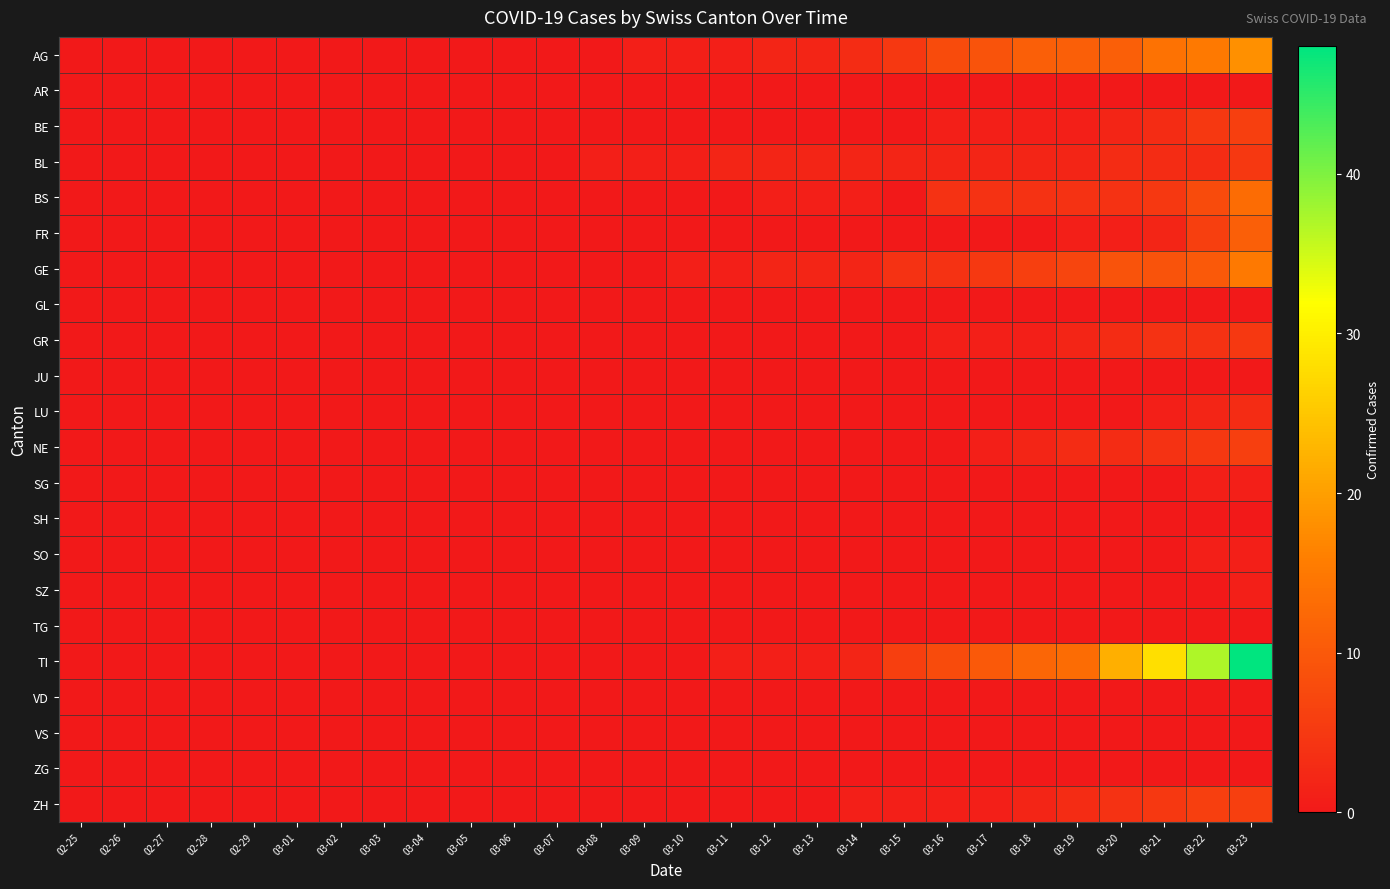

Reading right to left, list all the values displayed in this chart.

AG: 03-23=18	03-22=15	03-21=14	03-20=11	03-19=11	03-18=11	03-17=9	03-16=8	03-15=5	03-14=3	03-13=2	03-12=2	03-11=1	03-10=1	03-09=1	03-08=0	03-07=0	03-06=0	03-05=0	03-04=0	03-03=0	03-02=0	03-01=0	02-29=0	02-28=0	02-27=0	02-26=0	02-25=0
AR: 03-23=0	03-22=0	03-21=0	03-20=0	03-19=0	03-18=0	03-17=0	03-16=0	03-15=0	03-14=0	03-13=0	03-12=0	03-11=0	03-10=0	03-09=0	03-08=0	03-07=0	03-06=0	03-05=0	03-04=0	03-03=0	03-02=0	03-01=0	02-29=0	02-28=0	02-27=0	02-26=0	02-25=0
BE: 03-23=6	03-22=5	03-21=3	03-20=2	03-19=1	03-18=1	03-17=1	03-16=1	03-15=0	03-14=0	03-13=0	03-12=0	03-11=0	03-10=0	03-09=0	03-08=0	03-07=0	03-06=0	03-05=0	03-04=0	03-03=0	03-02=0	03-01=0	02-29=0	02-28=0	02-27=0	02-26=0	02-25=0
BL: 03-23=5	03-22=3	03-21=3	03-20=3	03-19=2	03-18=2	03-17=2	03-16=2	03-15=2	03-14=2	03-13=2	03-12=2	03-11=2	03-10=1	03-09=1	03-08=1	03-07=0	03-06=0	03-05=0	03-04=0	03-03=0	03-02=0	03-01=0	02-29=0	02-28=0	02-27=0	02-26=0	02-25=0
BS: 03-23=13	03-22=8	03-21=5	03-20=4	03-19=4	03-18=4	03-17=4	03-16=4	03-15=0	03-14=1	03-13=1	03-12=1	03-11=0	03-10=0	03-09=0	03-08=0	03-07=0	03-06=0	03-05=0	03-04=0	03-03=0	03-02=0	03-01=0	02-29=0	02-28=0	02-27=0	02-26=0	02-25=0
FR: 03-23=11	03-22=6	03-21=2	03-20=1	03-19=1	03-18=0	03-17=0	03-16=0	03-15=0	03-14=0	03-13=0	03-12=0	03-11=0	03-10=0	03-09=0	03-08=0	03-07=0	03-06=0	03-05=0	03-04=0	03-03=0	03-02=0	03-01=0	02-29=0	02-28=0	02-27=0	02-26=0	02-25=0
GE: 03-23=15	03-22=10	03-21=9	03-20=9	03-19=7	03-18=6	03-17=5	03-16=4	03-15=4	03-14=2	03-13=2	03-12=2	03-11=1	03-10=1	03-09=0	03-08=0	03-07=0	03-06=0	03-05=0	03-04=0	03-03=0	03-02=0	03-01=0	02-29=0	02-28=0	02-27=0	02-26=0	02-25=0
GL: 03-23=0	03-22=0	03-21=0	03-20=0	03-19=0	03-18=0	03-17=0	03-16=0	03-15=0	03-14=0	03-13=0	03-12=0	03-11=0	03-10=0	03-09=0	03-08=0	03-07=0	03-06=0	03-05=0	03-04=0	03-03=0	03-02=0	03-01=0	02-29=0	02-28=0	02-27=0	02-26=0	02-25=0
GR: 03-23=5	03-22=4	03-21=4	03-20=3	03-19=2	03-18=1	03-17=1	03-16=1	03-15=0	03-14=0	03-13=0	03-12=0	03-11=0	03-10=0	03-09=0	03-08=0	03-07=0	03-06=0	03-05=0	03-04=0	03-03=0	03-02=0	03-01=0	02-29=0	02-28=0	02-27=0	02-26=0	02-25=0
JU: 03-23=0	03-22=0	03-21=0	03-20=0	03-19=0	03-18=0	03-17=0	03-16=0	03-15=0	03-14=0	03-13=0	03-12=0	03-11=0	03-10=0	03-09=0	03-08=0	03-07=0	03-06=0	03-05=0	03-04=0	03-03=0	03-02=0	03-01=0	02-29=0	02-28=0	02-27=0	02-26=0	02-25=0
LU: 03-23=3	03-22=2	03-21=1	03-20=0	03-19=0	03-18=0	03-17=0	03-16=0	03-15=0	03-14=0	03-13=0	03-12=0	03-11=0	03-10=0	03-09=0	03-08=0	03-07=0	03-06=0	03-05=0	03-04=0	03-03=0	03-02=0	03-01=0	02-29=0	02-28=0	02-27=0	02-26=0	02-25=0
NE: 03-23=6	03-22=5	03-21=4	03-20=3	03-19=3	03-18=2	03-17=1	03-16=0	03-15=0	03-14=0	03-13=0	03-12=0	03-11=0	03-10=0	03-09=0	03-08=0	03-07=0	03-06=0	03-05=0	03-04=0	03-03=0	03-02=0	03-01=0	02-29=0	02-28=0	02-27=0	02-26=0	02-25=0
SG: 03-23=1	03-22=1	03-21=0	03-20=0	03-19=0	03-18=0	03-17=0	03-16=0	03-15=0	03-14=0	03-13=0	03-12=0	03-11=0	03-10=0	03-09=0	03-08=0	03-07=0	03-06=0	03-05=0	03-04=0	03-03=0	03-02=0	03-01=0	02-29=0	02-28=0	02-27=0	02-26=0	02-25=0
SH: 03-23=0	03-22=0	03-21=0	03-20=0	03-19=0	03-18=0	03-17=0	03-16=0	03-15=0	03-14=0	03-13=0	03-12=0	03-11=0	03-10=0	03-09=0	03-08=0	03-07=0	03-06=0	03-05=0	03-04=0	03-03=0	03-02=0	03-01=0	02-29=0	02-28=0	02-27=0	02-26=0	02-25=0
SO: 03-23=1	03-22=1	03-21=0	03-20=0	03-19=0	03-18=0	03-17=0	03-16=0	03-15=0	03-14=0	03-13=0	03-12=0	03-11=0	03-10=0	03-09=0	03-08=0	03-07=0	03-06=0	03-05=0	03-04=0	03-03=0	03-02=0	03-01=0	02-29=0	02-28=0	02-27=0	02-26=0	02-25=0
SZ: 03-23=1	03-22=0	03-21=0	03-20=0	03-19=0	03-18=0	03-17=0	03-16=0	03-15=0	03-14=0	03-13=0	03-12=0	03-11=0	03-10=0	03-09=0	03-08=0	03-07=0	03-06=0	03-05=0	03-04=0	03-03=0	03-02=0	03-01=0	02-29=0	02-28=0	02-27=0	02-26=0	02-25=0
TG: 03-23=0	03-22=0	03-21=0	03-20=0	03-19=0	03-18=0	03-17=0	03-16=0	03-15=0	03-14=0	03-13=0	03-12=0	03-11=0	03-10=0	03-09=0	03-08=0	03-07=0	03-06=0	03-05=0	03-04=0	03-03=0	03-02=0	03-01=0	02-29=0	02-28=0	02-27=0	02-26=0	02-25=0
TI: 03-23=48	03-22=37	03-21=28	03-20=22	03-19=13	03-18=12	03-17=10	03-16=8	03-15=6	03-14=2	03-13=1	03-12=1	03-11=1	03-10=0	03-09=0	03-08=0	03-07=0	03-06=0	03-05=0	03-04=0	03-03=0	03-02=0	03-01=0	02-29=0	02-28=0	02-27=0	02-26=0	02-25=0
VD: 03-23=0	03-22=0	03-21=0	03-20=0	03-19=0	03-18=0	03-17=0	03-16=0	03-15=0	03-14=0	03-13=0	03-12=0	03-11=0	03-10=0	03-09=0	03-08=0	03-07=0	03-06=0	03-05=0	03-04=0	03-03=0	03-02=0	03-01=0	02-29=0	02-28=0	02-27=0	02-26=0	02-25=0
VS: 03-23=0	03-22=0	03-21=0	03-20=0	03-19=0	03-18=0	03-17=0	03-16=0	03-15=0	03-14=0	03-13=0	03-12=0	03-11=0	03-10=0	03-09=0	03-08=0	03-07=0	03-06=0	03-05=0	03-04=0	03-03=0	03-02=0	03-01=0	02-29=0	02-28=0	02-27=0	02-26=0	02-25=0
ZG: 03-23=0	03-22=0	03-21=0	03-20=0	03-19=0	03-18=0	03-17=0	03-16=0	03-15=0	03-14=0	03-13=0	03-12=0	03-11=0	03-10=0	03-09=0	03-08=0	03-07=0	03-06=0	03-05=0	03-04=0	03-03=0	03-02=0	03-01=0	02-29=0	02-28=0	02-27=0	02-26=0	02-25=0
ZH: 03-23=6	03-22=6	03-21=5	03-20=4	03-19=3	03-18=2	03-17=1	03-16=1	03-15=1	03-14=1	03-13=0	03-12=0	03-11=0	03-10=0	03-09=0	03-08=0	03-07=0	03-06=0	03-05=0	03-04=0	03-03=0	03-02=0	03-01=0	02-29=0	02-28=0	02-27=0	02-26=0	02-25=0